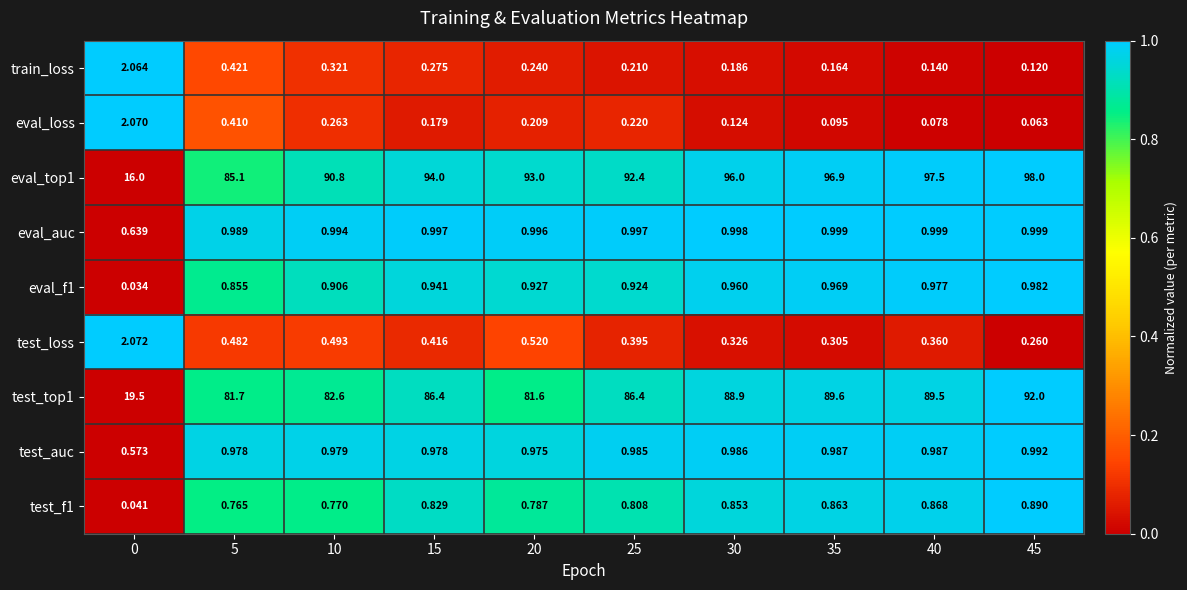

What is the difference between the highest and lowest values at 15?

93.8